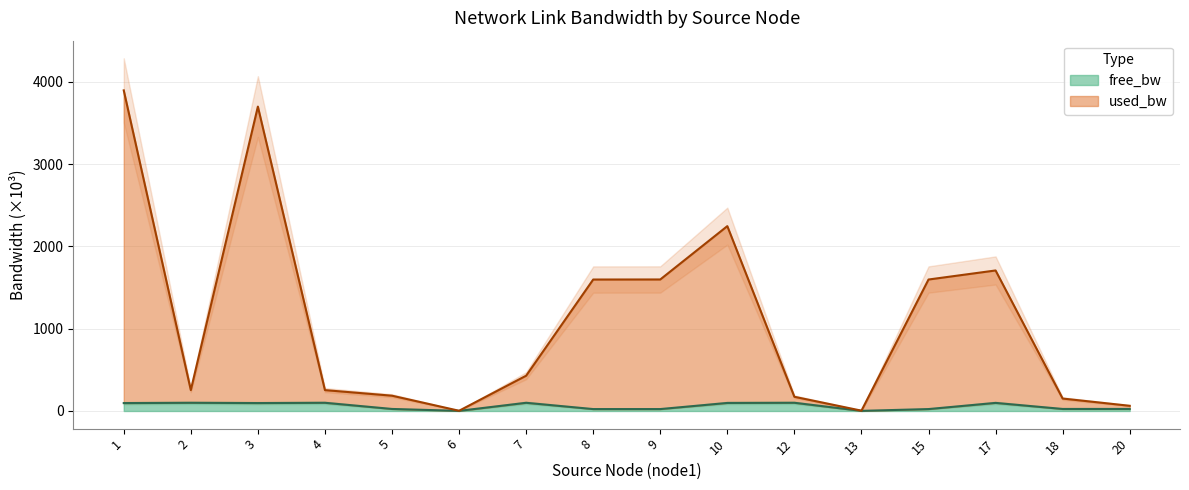

True or false: free_bw and used_bw cross at least once.

False